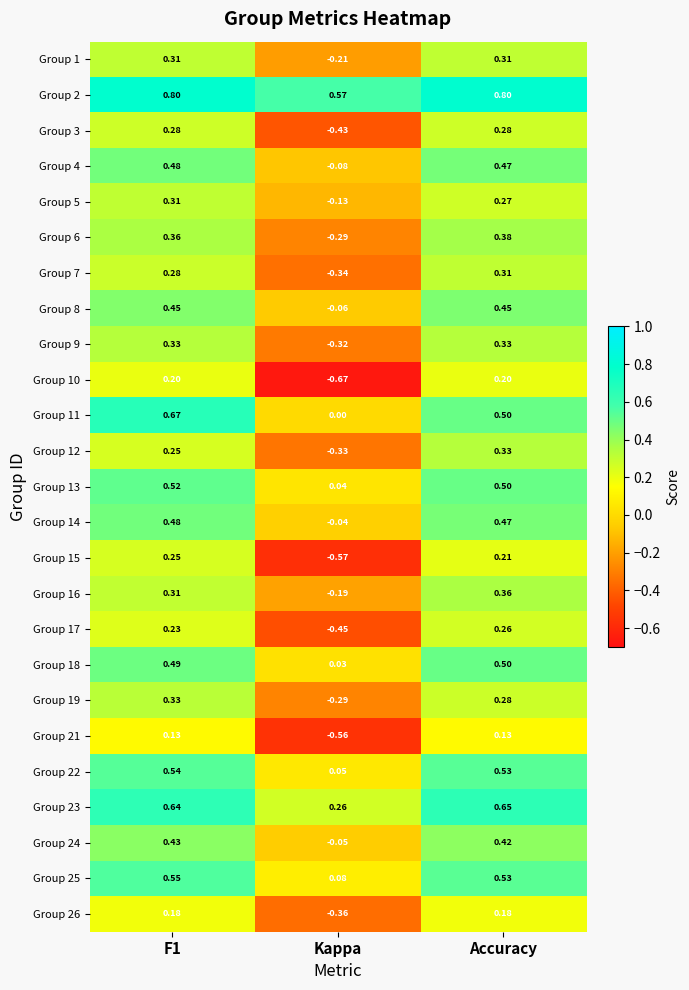

Which category has the lowest value across all series?

Kappa